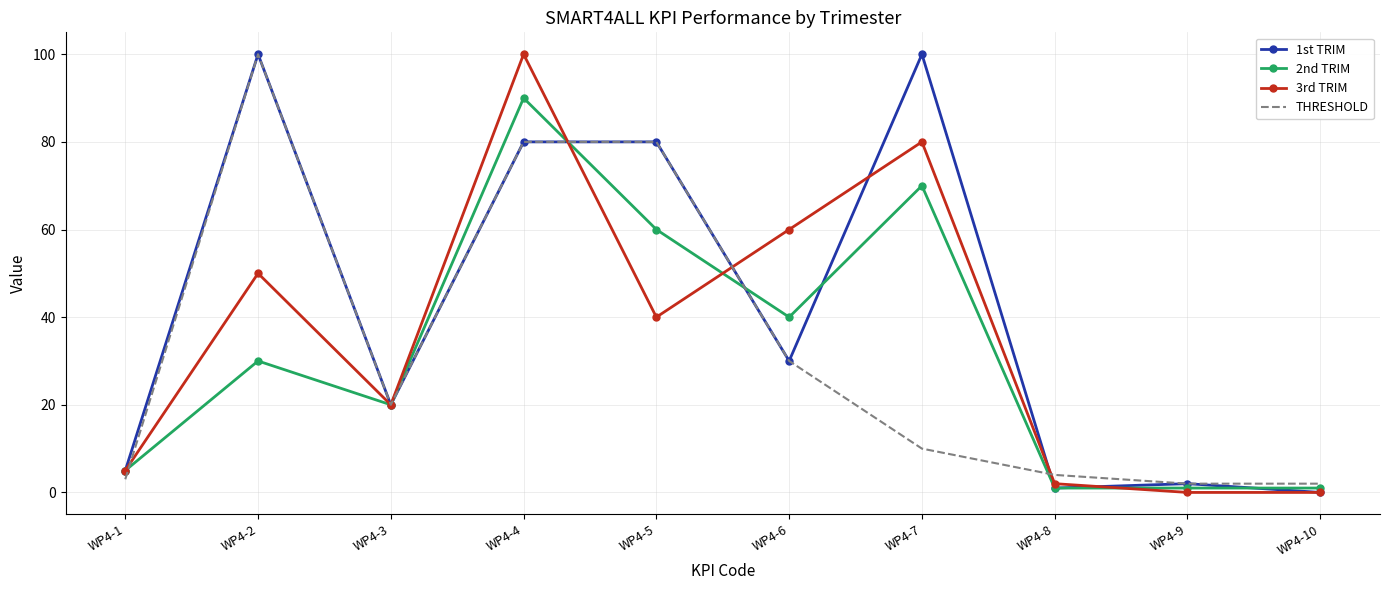

What is the difference between the maximum and minimum values in the 2nd TRIM series?

89